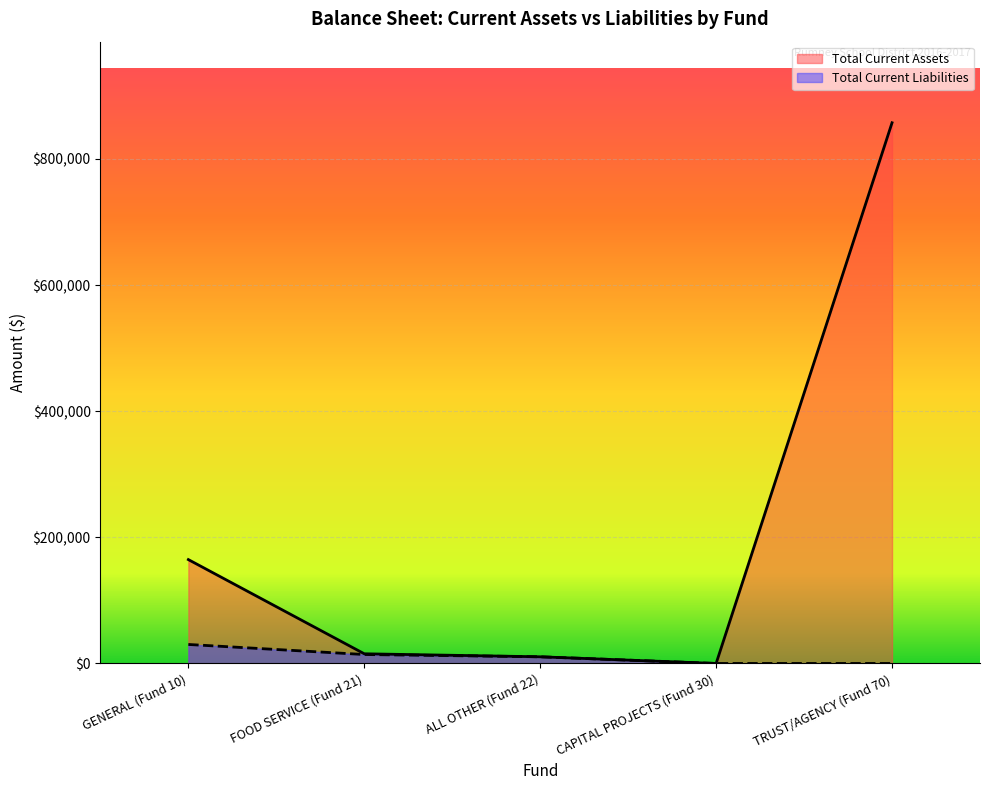

What position from the left is FOOD SERVICE (Fund 21)?

2